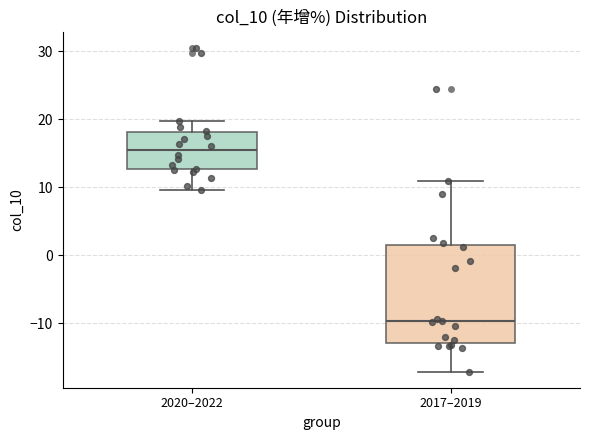

Where does the upper whisker of the box for 2020–2022 end on the y-axis? The values are not printed on the chart, so give them approximately, as read against the axis.

20